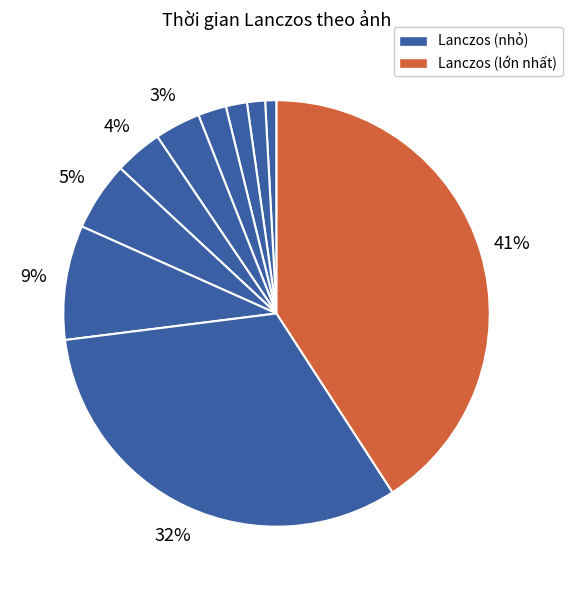

To the nearest percent, what is the average slice percentage?

10%